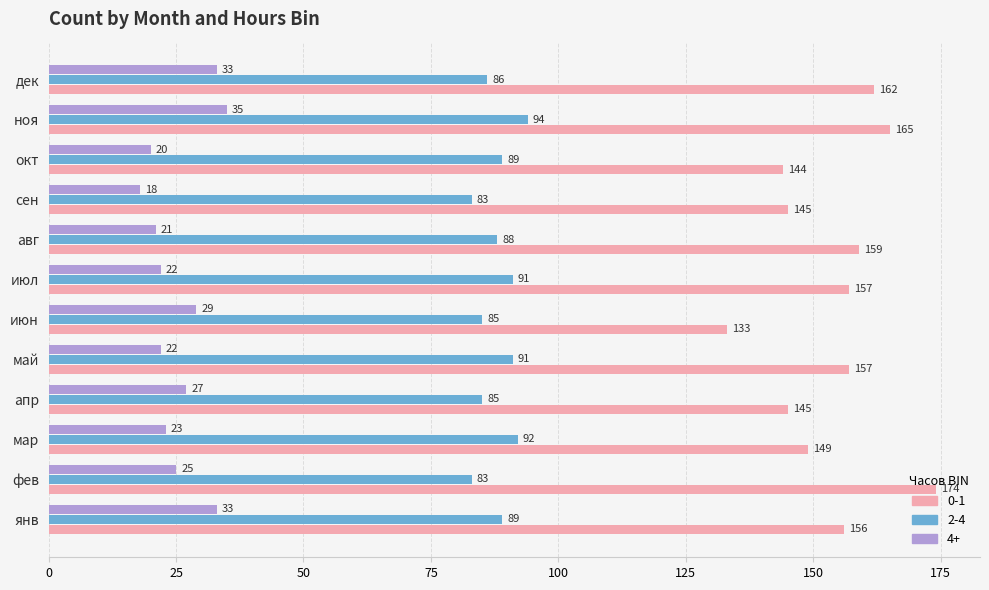

Rank the series by their maximum value, from highest to lowest.

0-1, 2-4, 4+